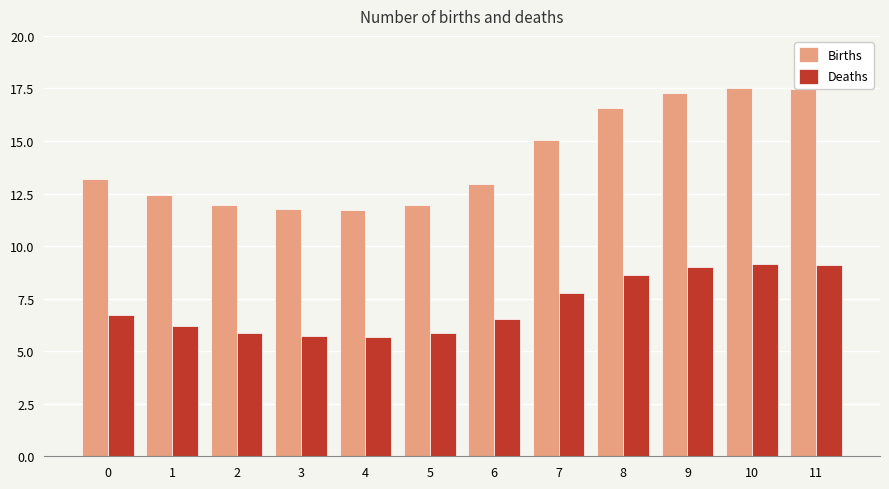

Rank the series by their maximum value, from lowest to highest.

Deaths, Births